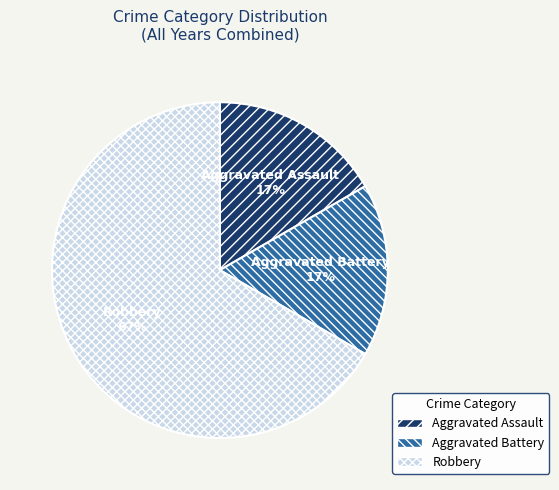

To the nearest percent, what portion does Aggravated Battery represent?

17%